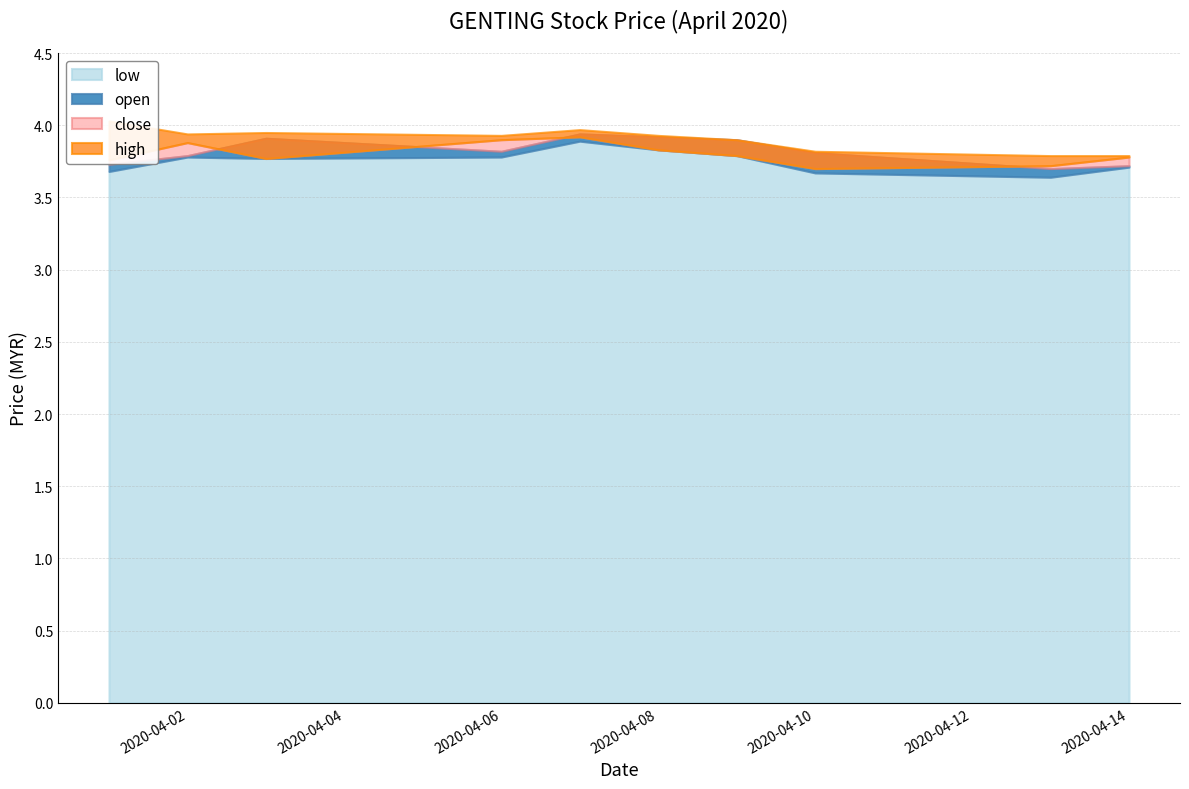

True or false: high and close cross at least once.

False